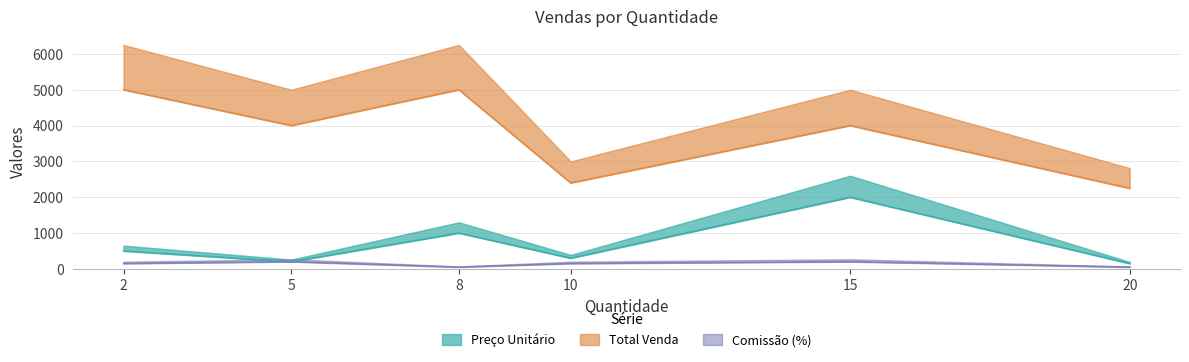

How many values in the Comissão (%) series are below 150?

2